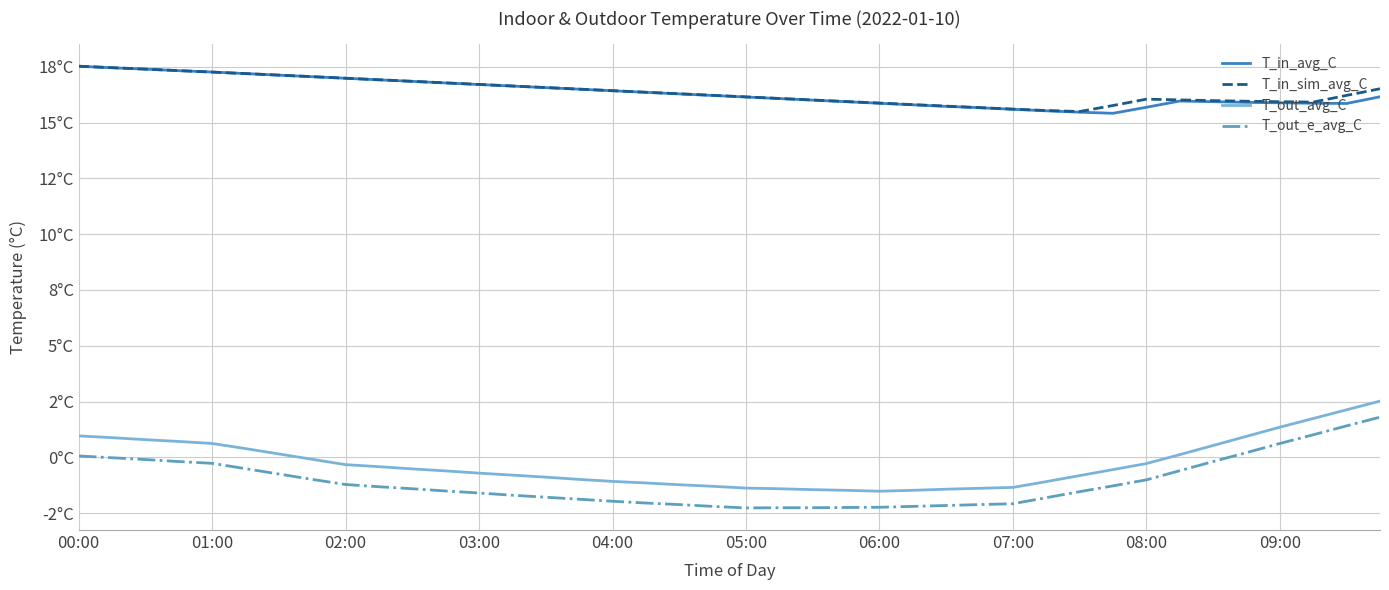

What are all the series names shown in the legend?

T_in_avg_C, T_in_sim_avg_C, T_out_avg_C, T_out_e_avg_C